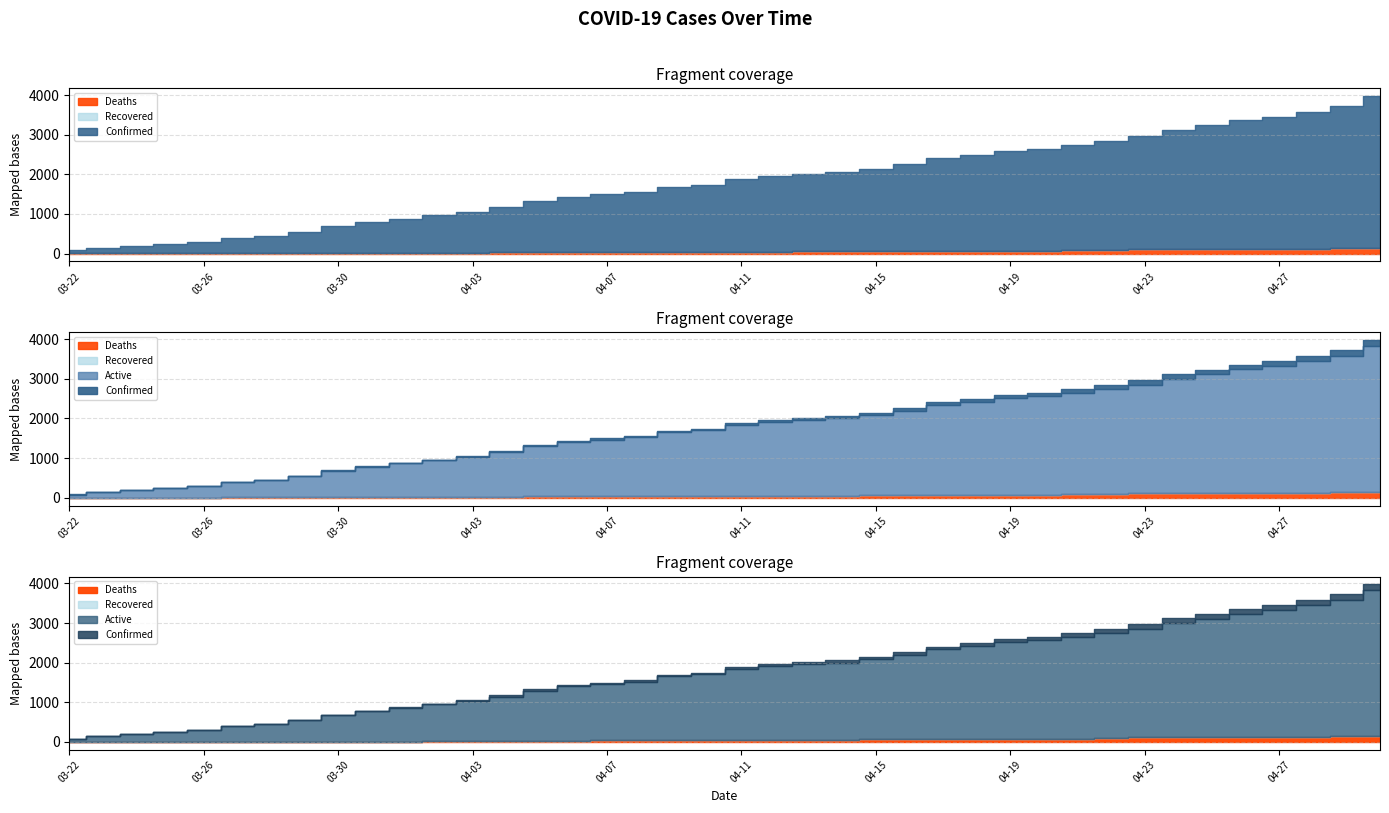

How many series are shown in this chart?

4